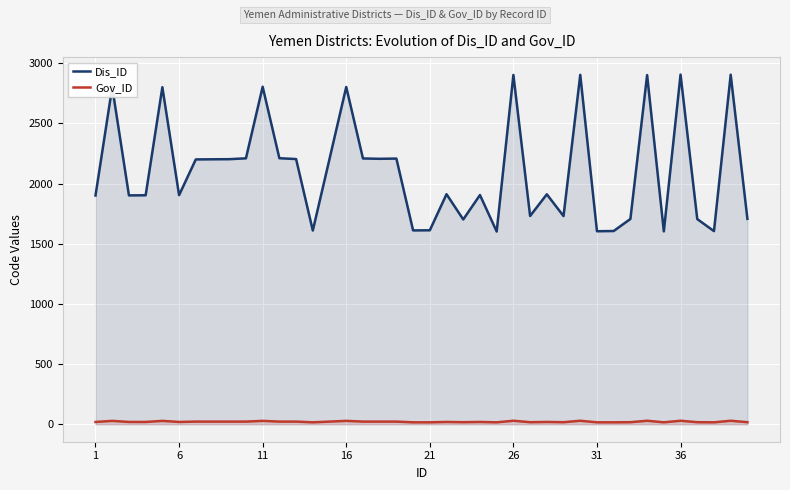

How many interior local valleys does the Gov_ID series have?

8